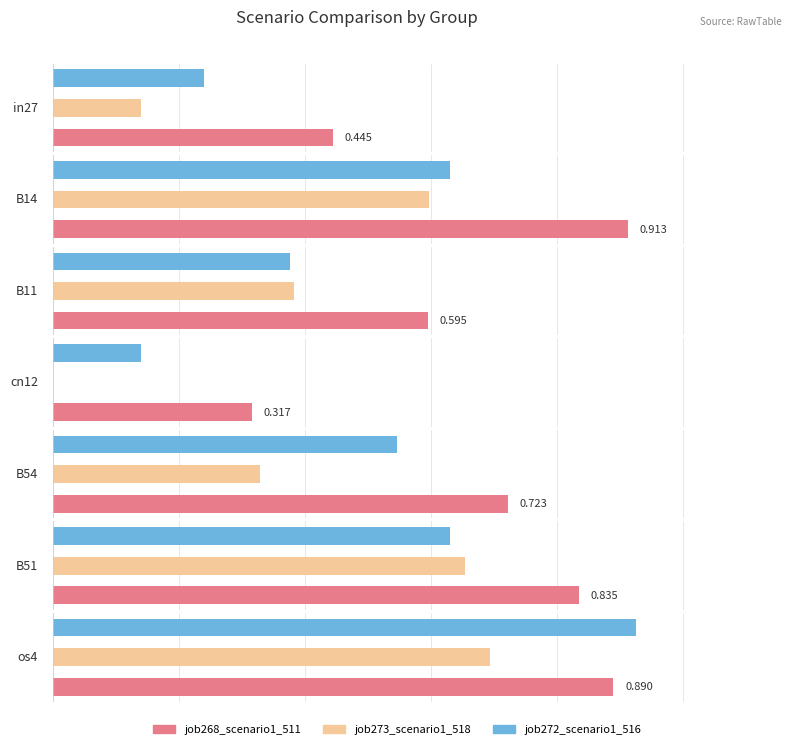

List the series in order of their peak value, lowest first.

job273_scenario1_518, job268_scenario1_511, job272_scenario1_516